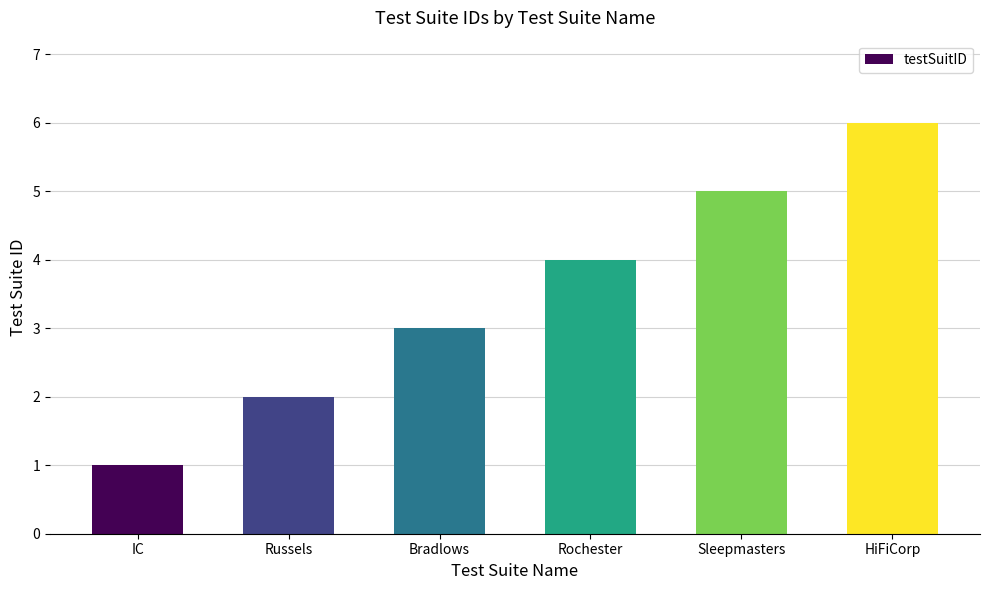

What is the difference between the values at Bradlows and Sleepmasters?

2